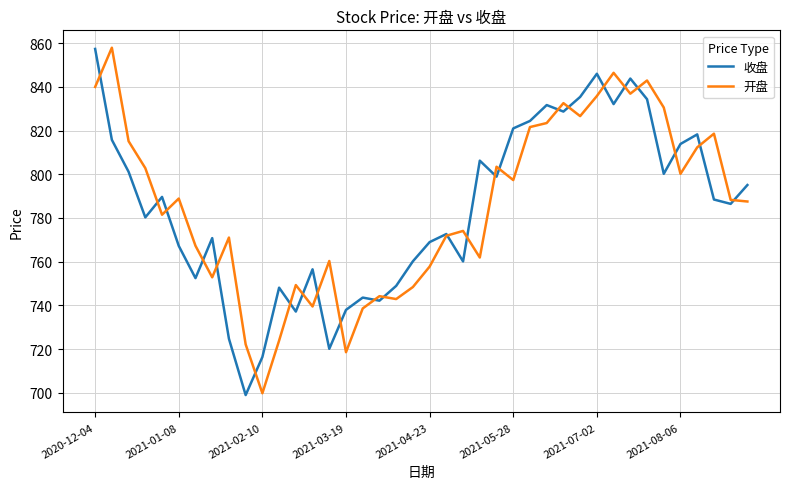

What is the lowest value of the 收盘 series?

698.9